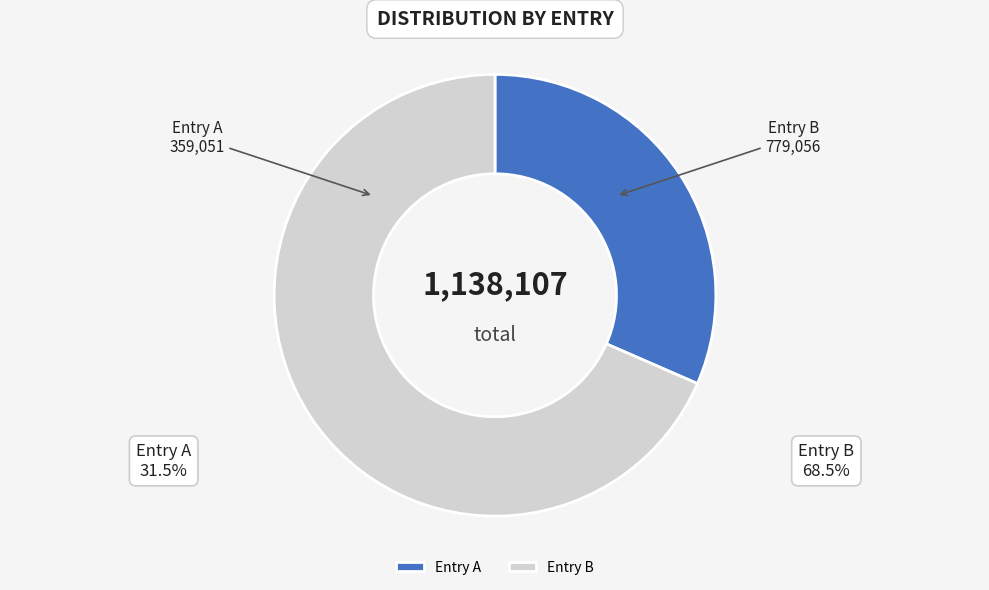

Do Entry A and Entry B together represent more than half of the pie?

Yes